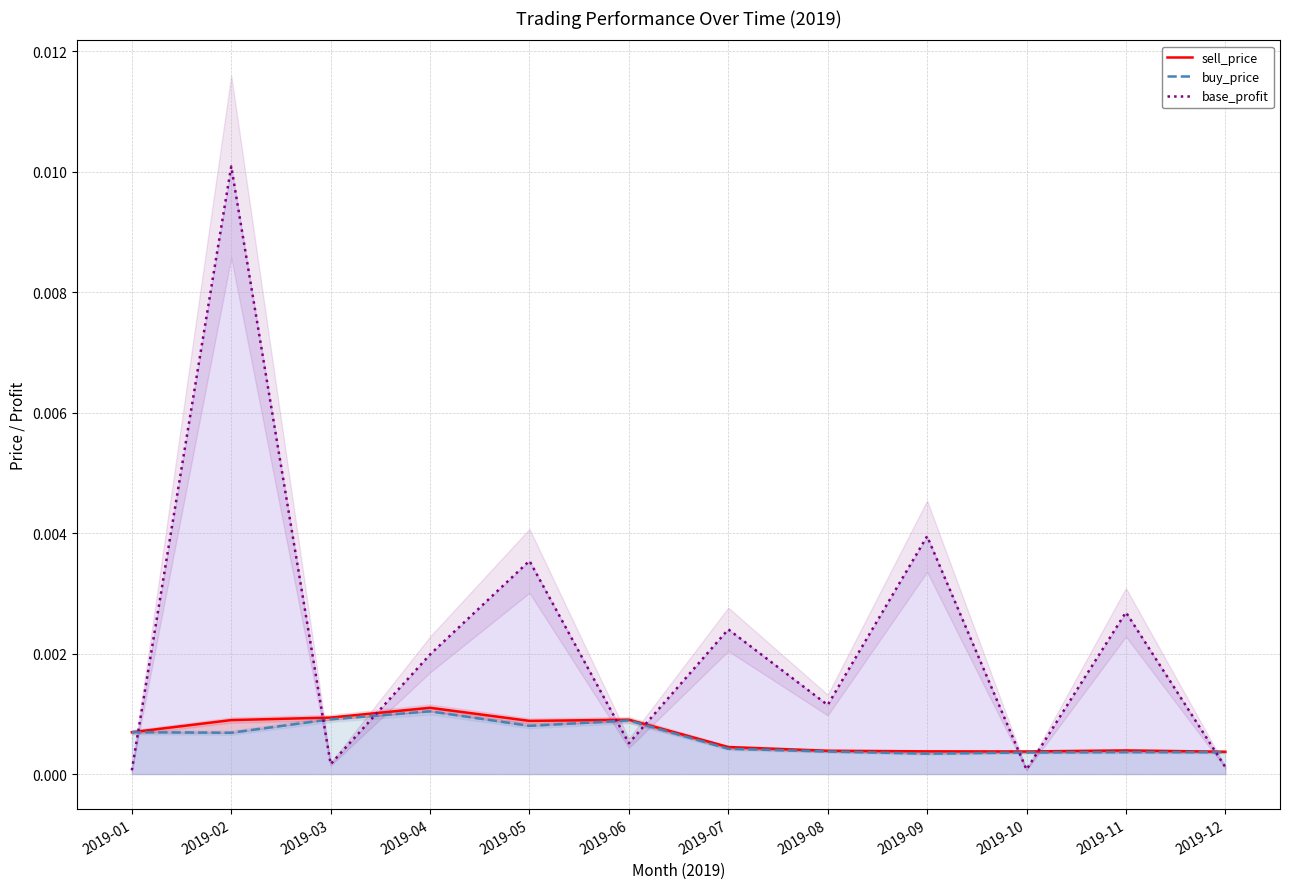

The base_profit series shows 0.0 at 2019-12. True or false?

False